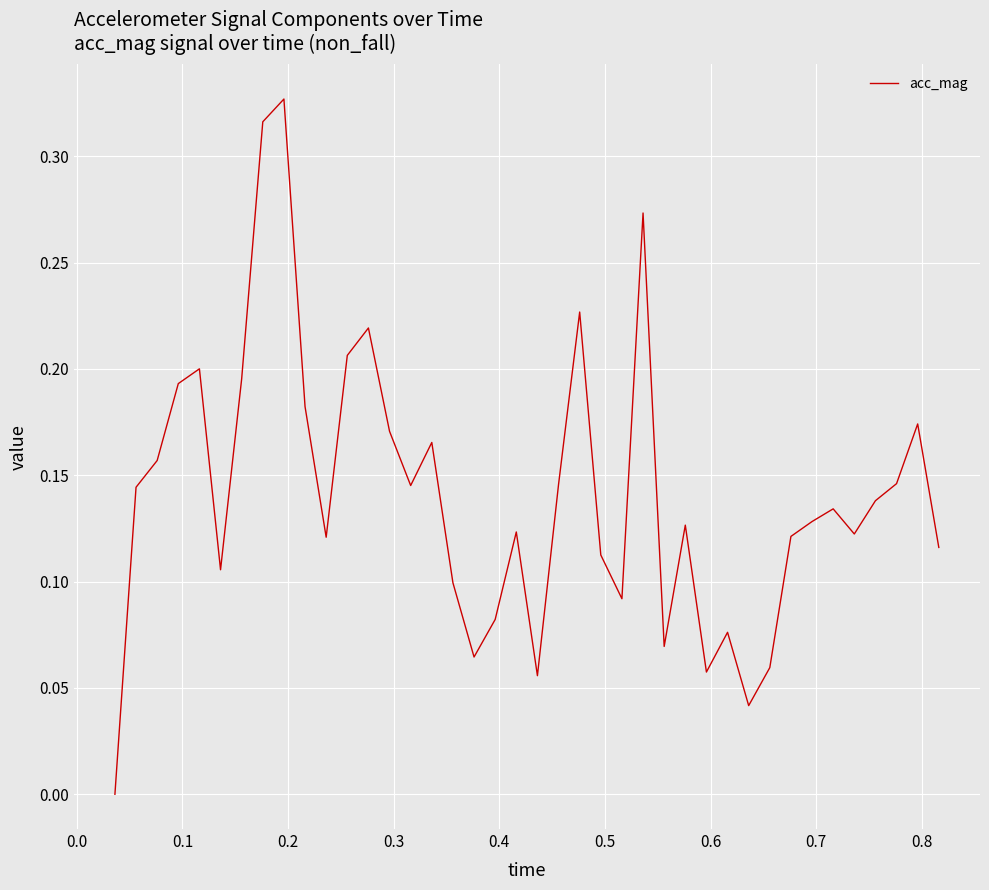

How many values are between 0 and 1?

40